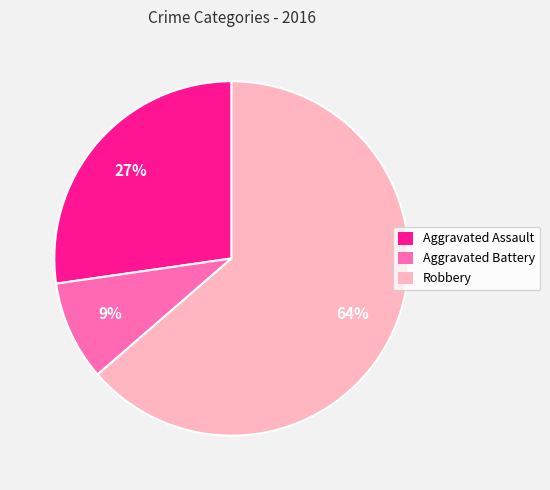

To the nearest percent, what percentage of the pie is Aggravated Battery?

9%